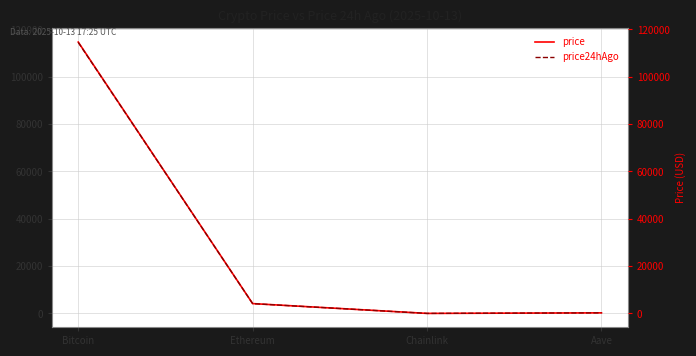

Which series has the largest total across all categories?

price